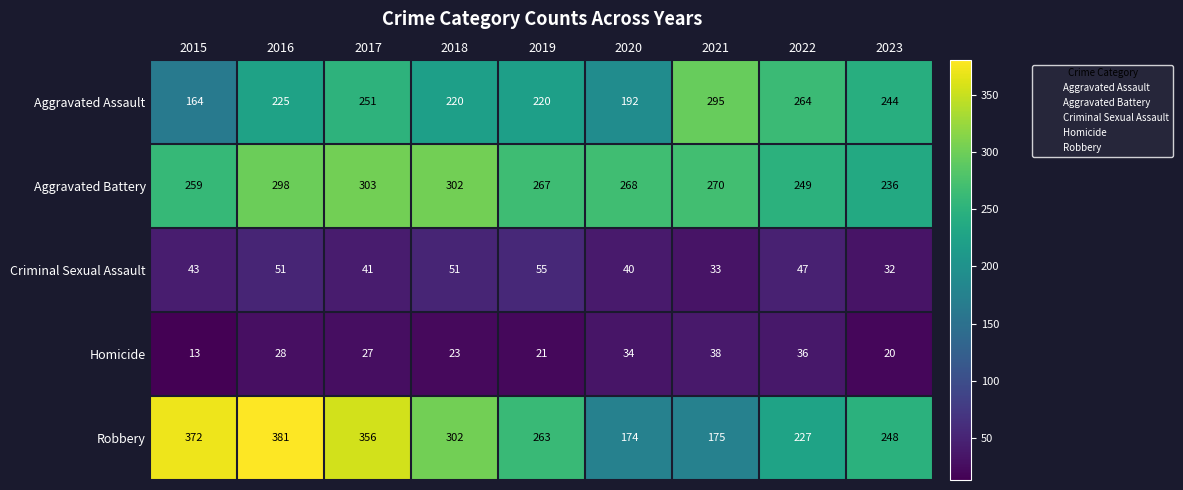

What is the difference between the maximum and minimum values in the Criminal Sexual Assault series?

23